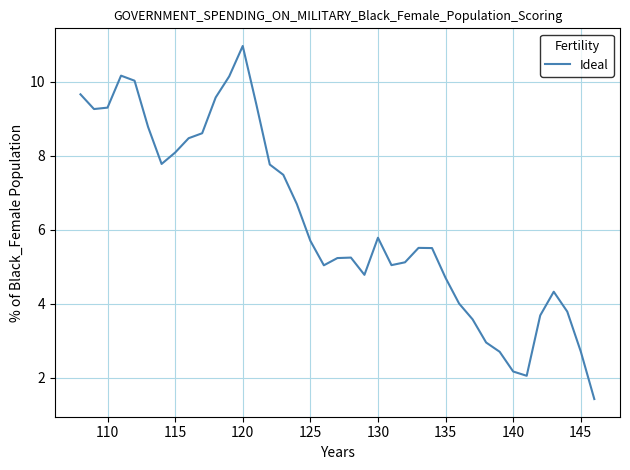

What is the smallest value displayed?

1.4